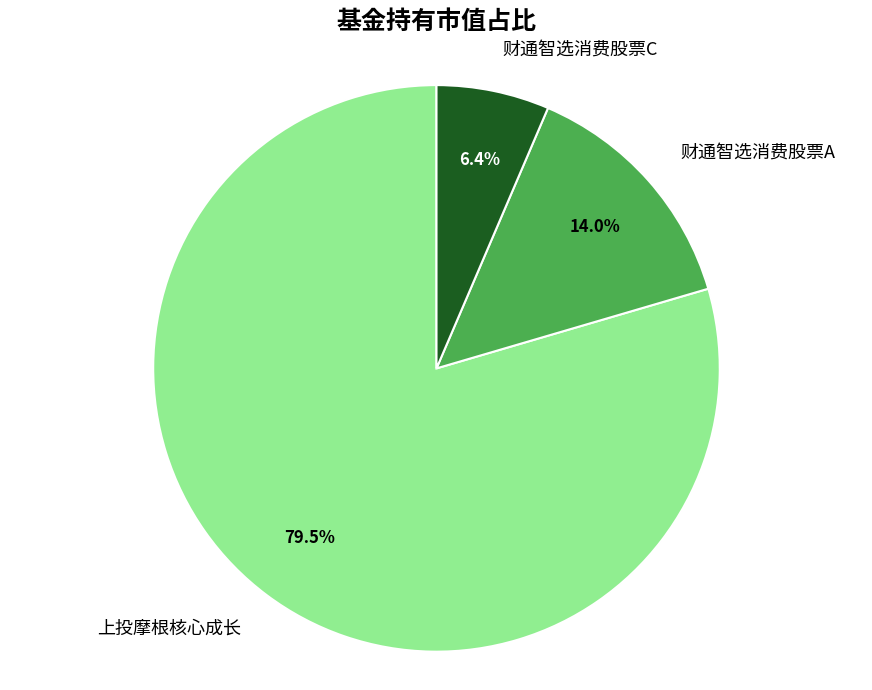

How many segments does this pie chart have?

3